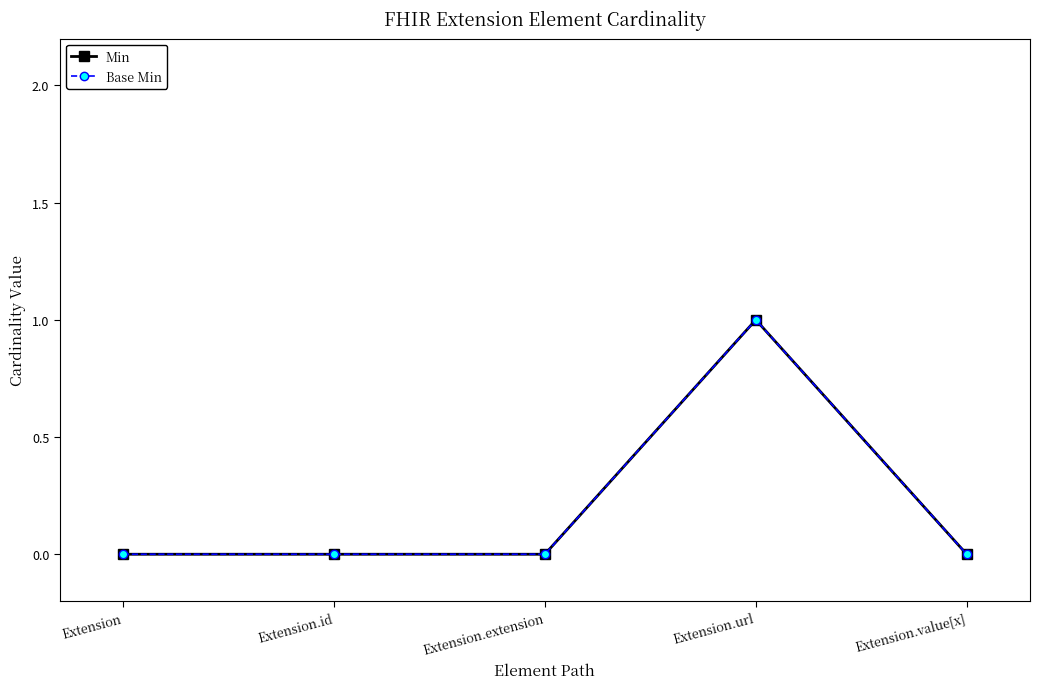

Is this an area chart (filled region under the line)?

No